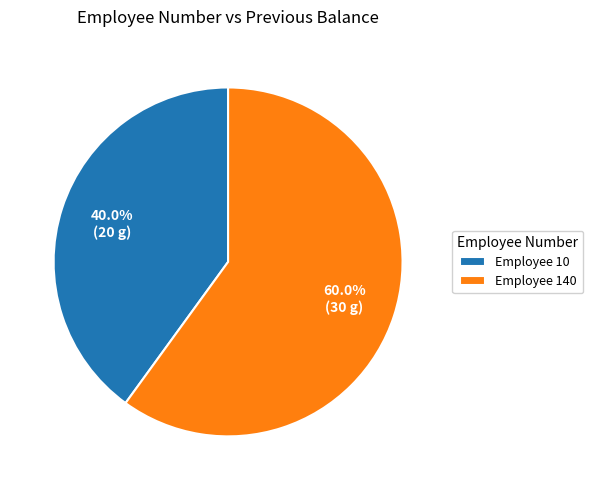

Which category has the smallest portion of the pie?

Employee 10